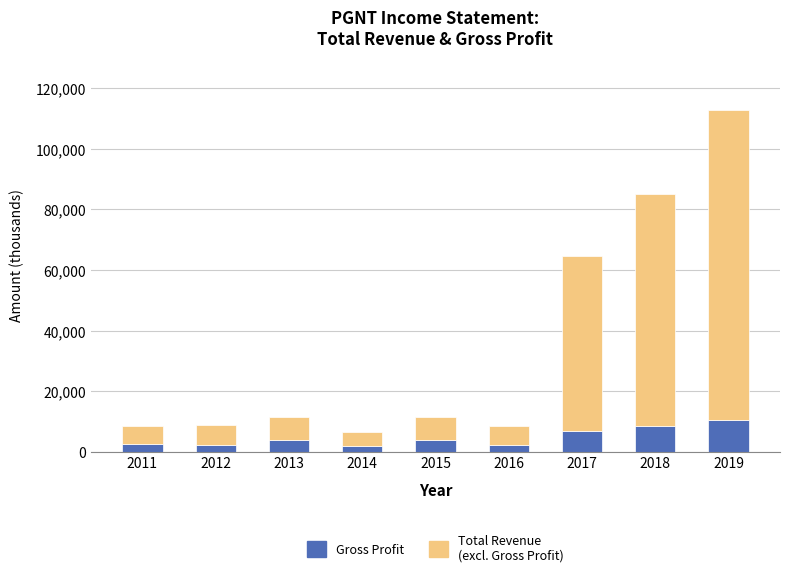

What is the average value of the Gross Profit series?

4711